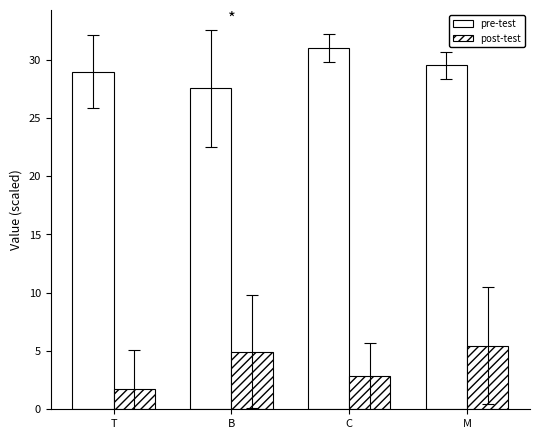

Are the bars grouped side by side (vs. stacked)?

Yes